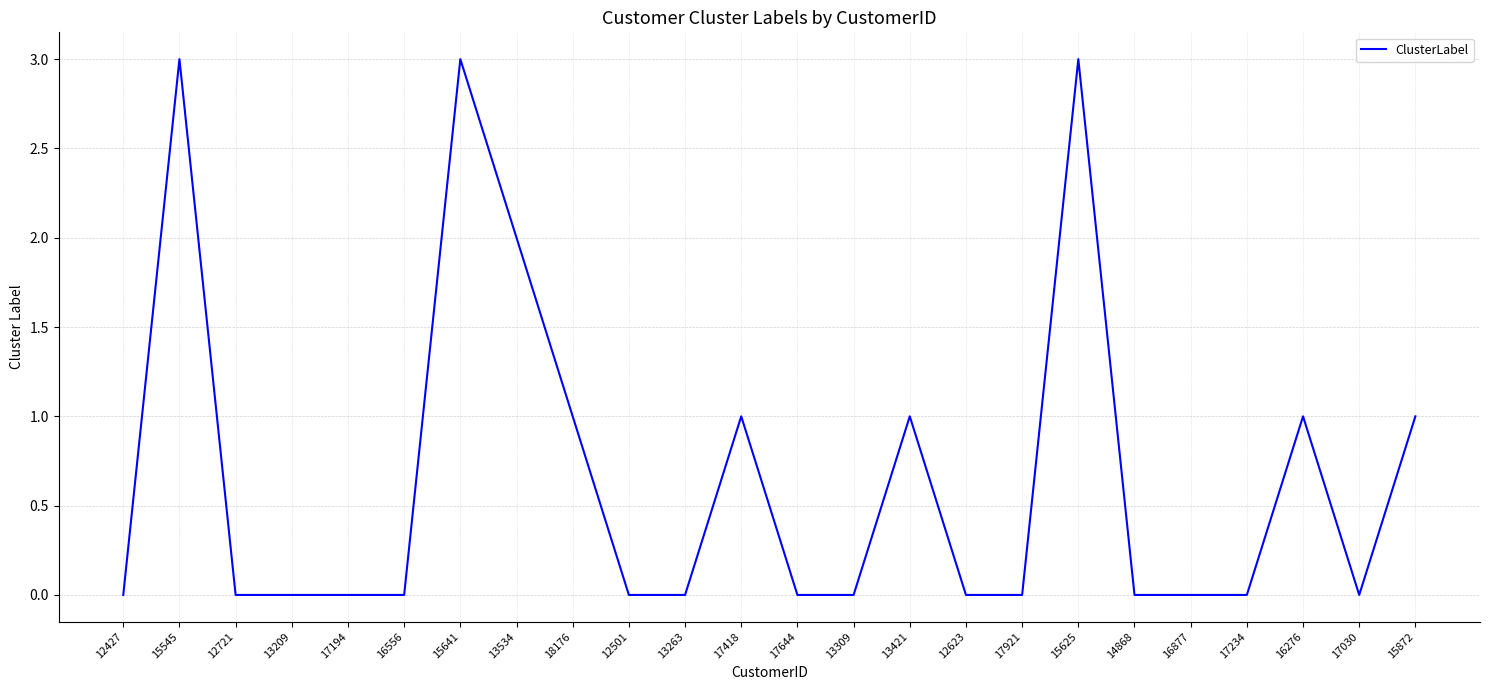

Reading left to right, extract all data points from this chart.

12427=0	15545=3	12721=0	13209=0	17194=0	16556=0	15641=3	13534=2	18176=1	12501=0	13263=0	17418=1	17644=0	13309=0	13421=1	12623=0	17921=0	15625=3	14868=0	16877=0	17234=0	16276=1	17030=0	15872=1